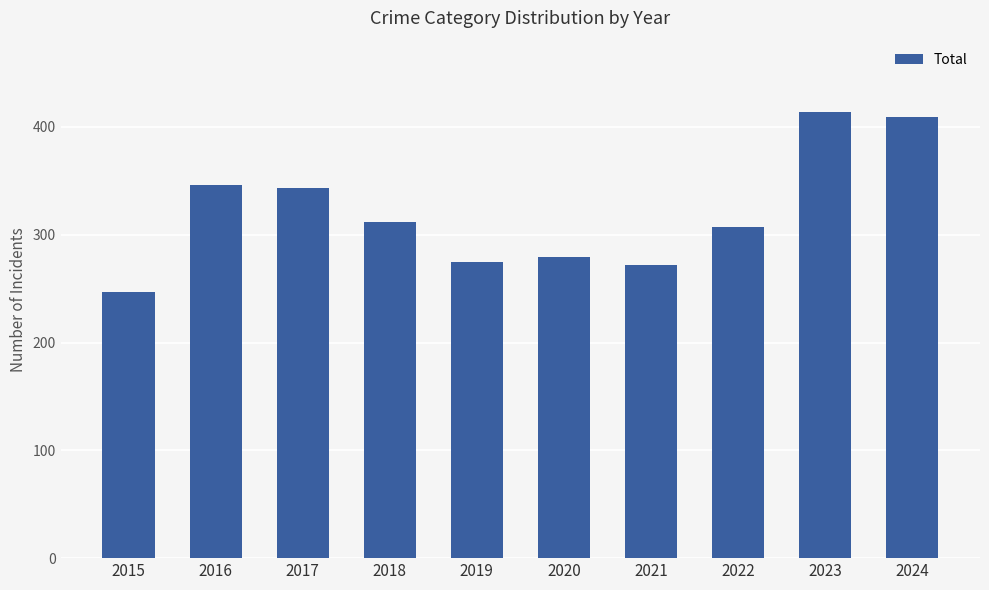

Reading left to right, transcribe all the data shown in this chart.

247	346	343	312	275	279	272	307	414	409